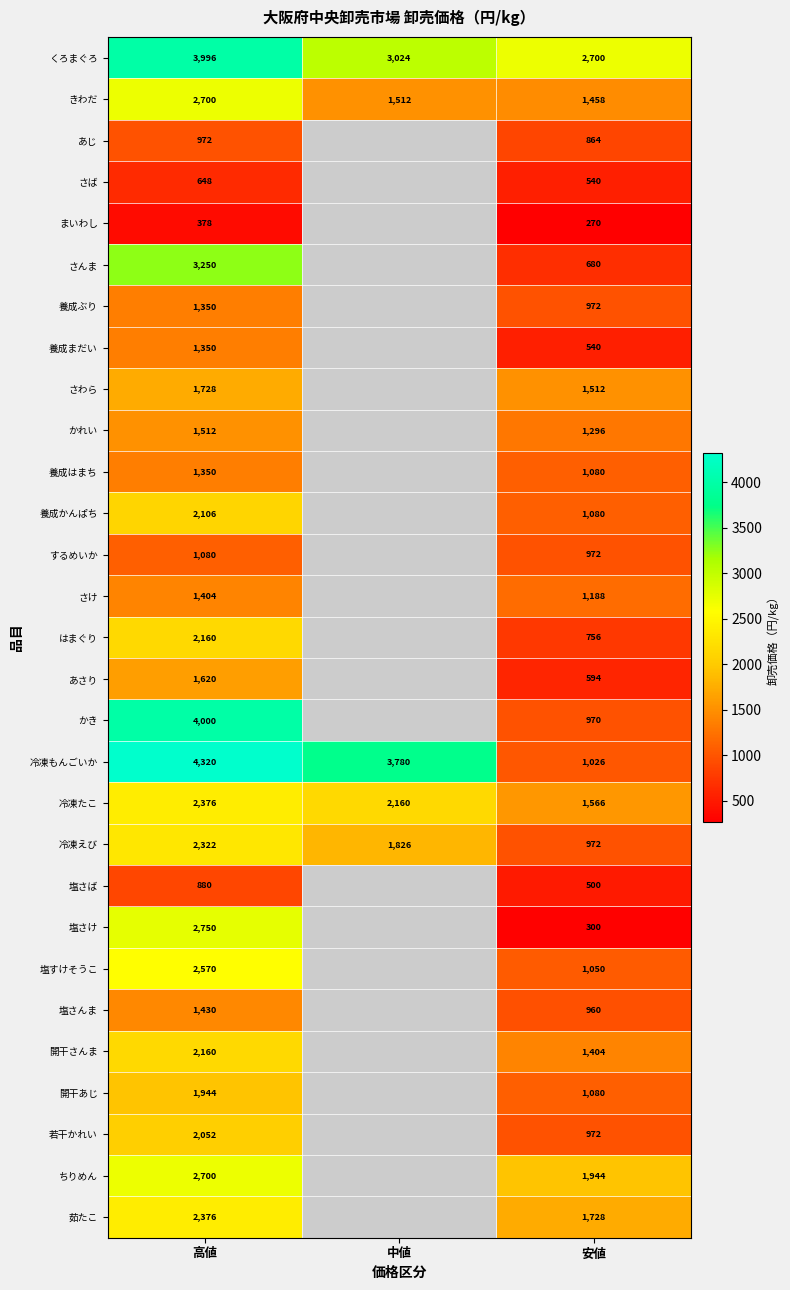

Is it true that 冷凍たこ equals 4073.5 at 高値?

False